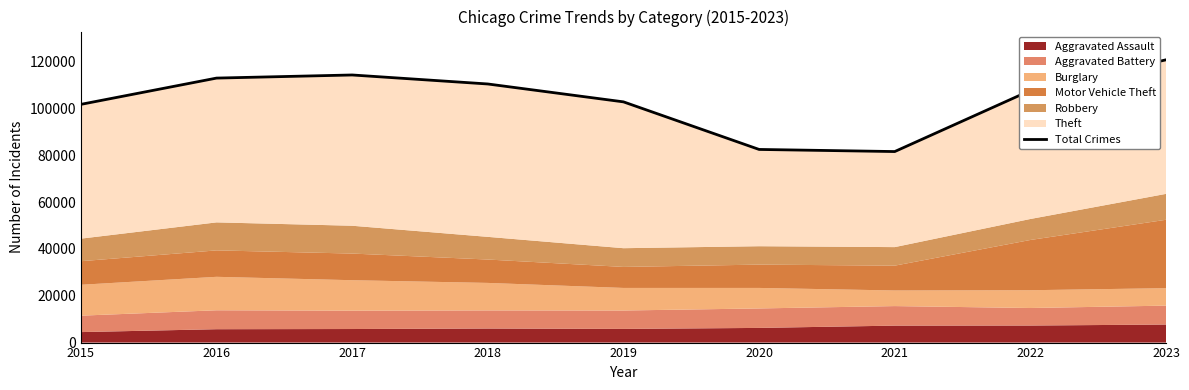

Which label corresponds to the largest value in the chart?

2023